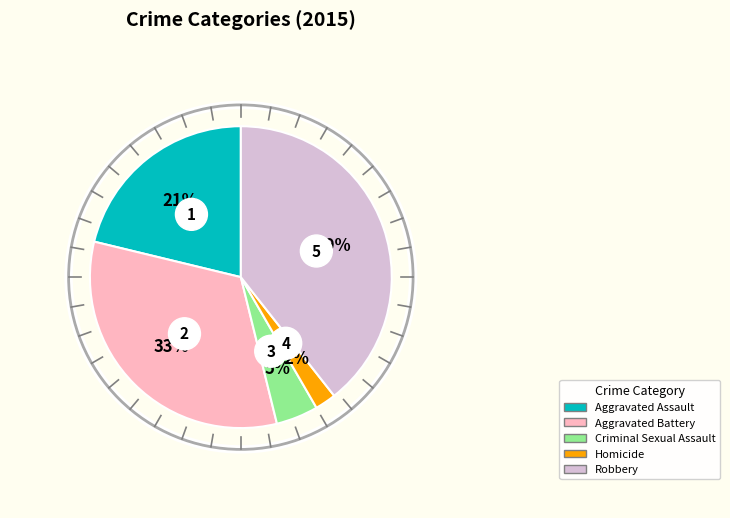

Which slice is the smallest?

Homicide